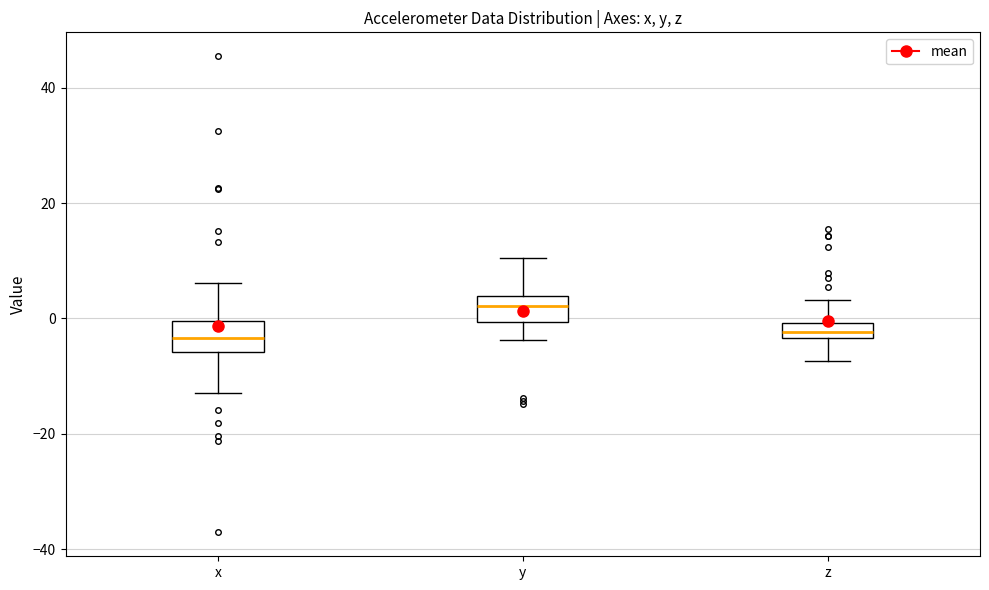

Where is the lower edge of the box for x on the y-axis? The values are not printed on the chart, so give them approximately, as read against the axis.

-6